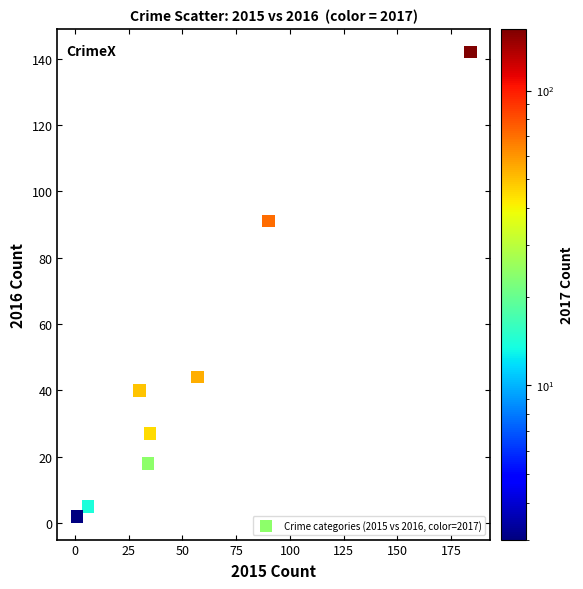

What is the average Y value?

46